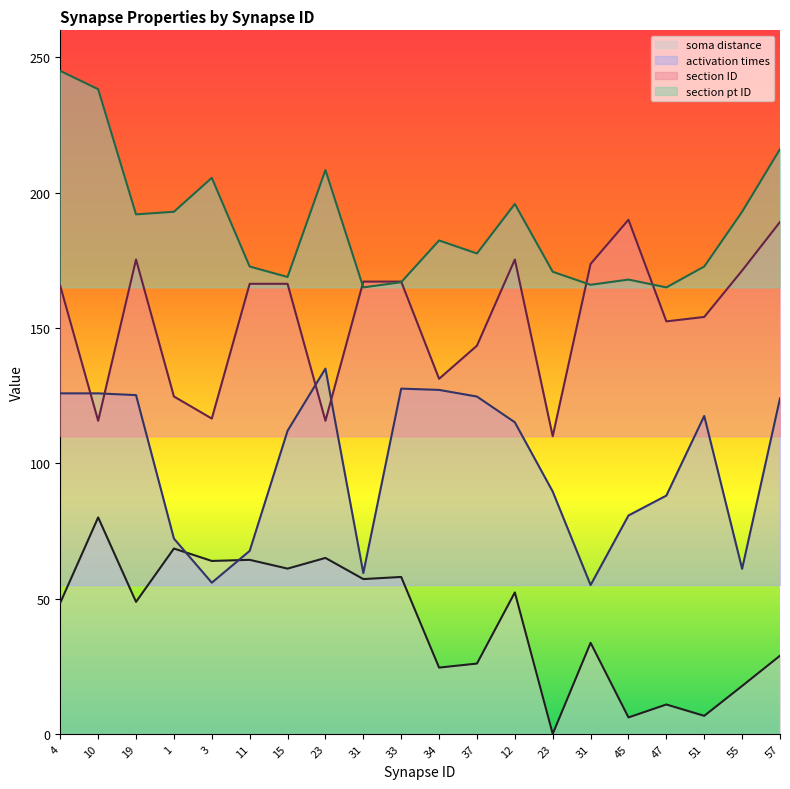

What is the difference between the maximum and minimum values in the activation times series?

80.0